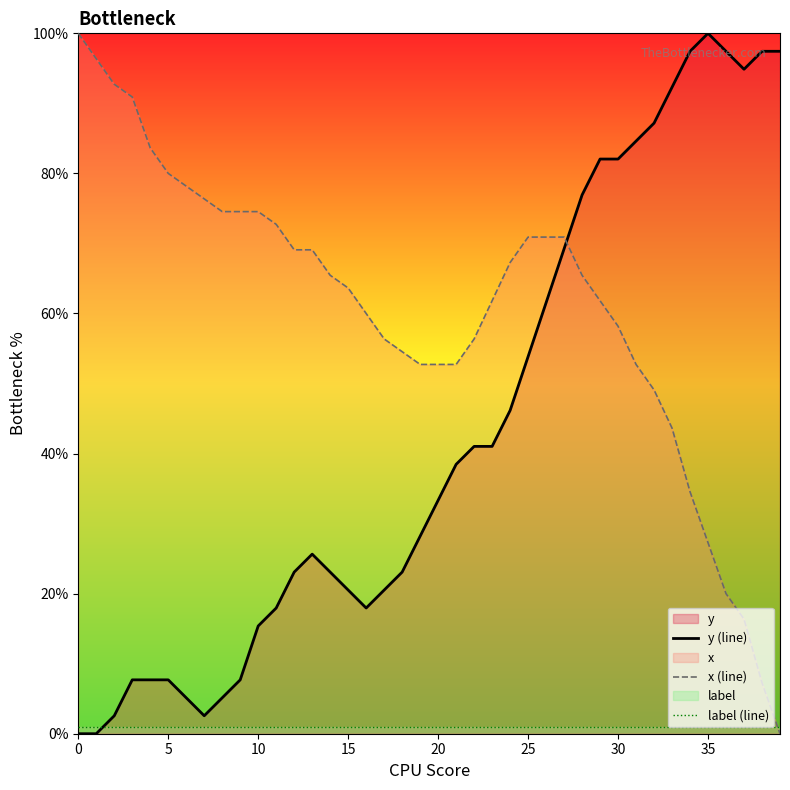

Does the chart display data point markers on the line(s)?

No